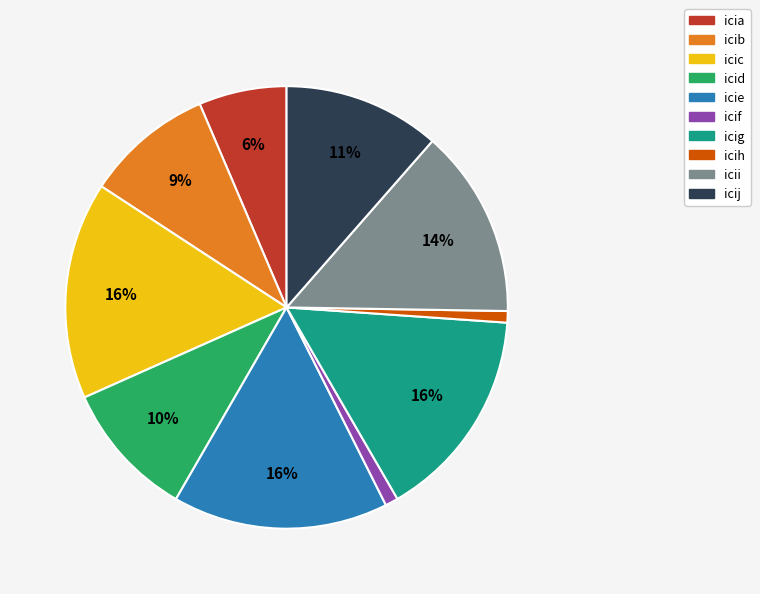

To the nearest percent, what is the average slice percentage?

10%